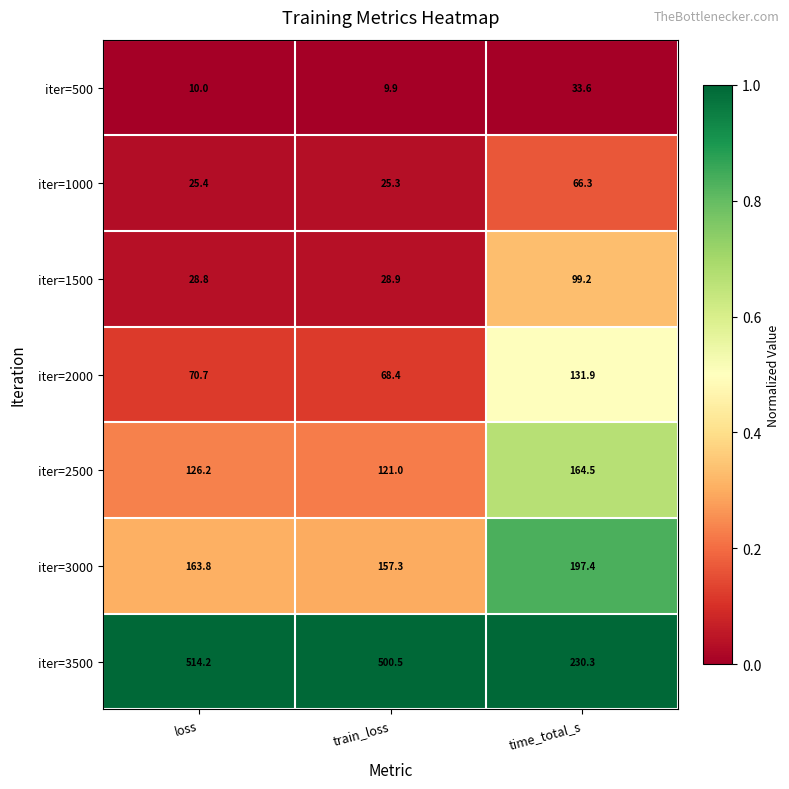

Which series has the largest total across all categories?

iter=3500